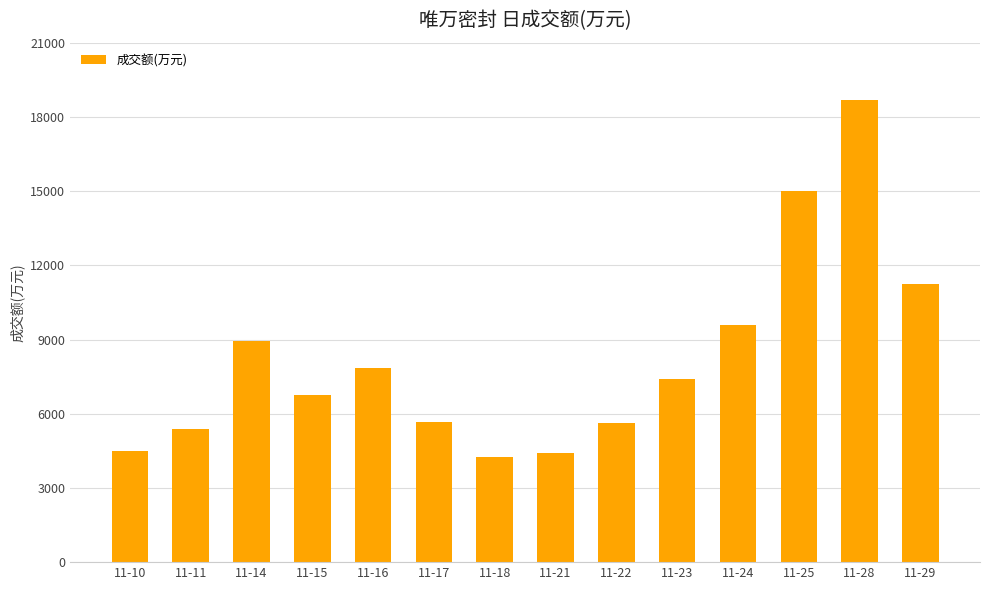

Is it true that the value at 11-18 is 4270?

True